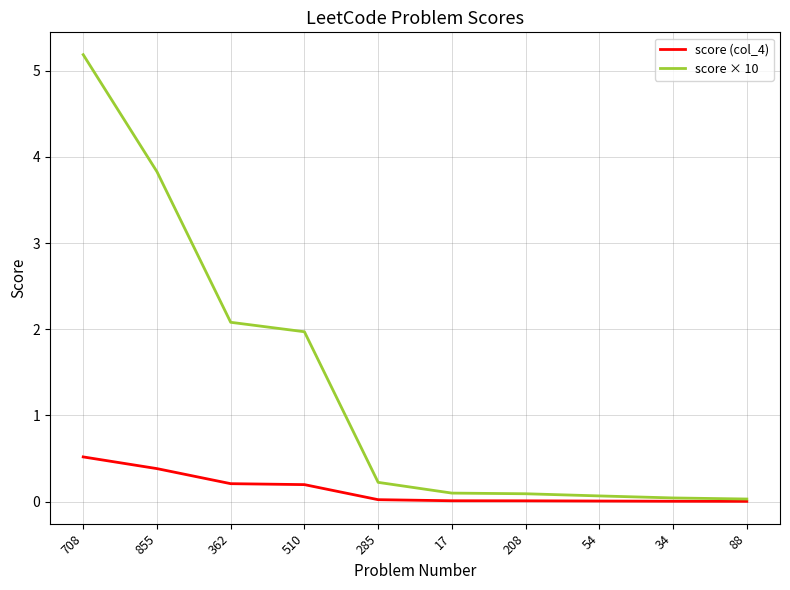

What is the total value across all series at 855?

4.2